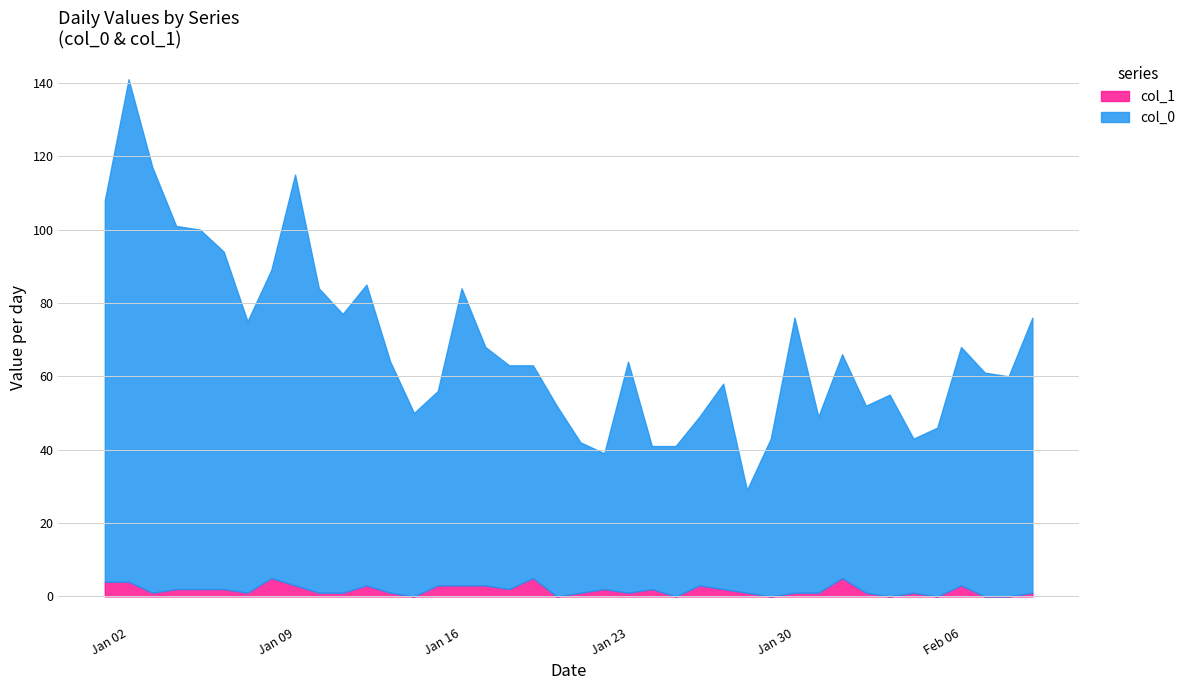

In col_0, how many points are higher than both neighbors (excluding endpoints)?

10